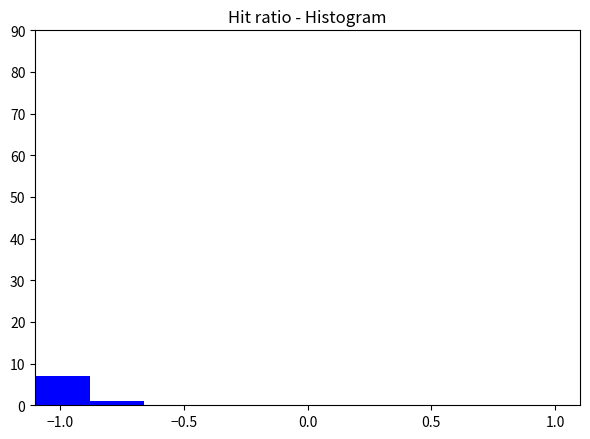

What is the height of the bar covering -0.88 to -0.66 on the x-axis? Neither the bar edges nor the heights are printed on the chart, so give them approximately, as read against the axes.

1